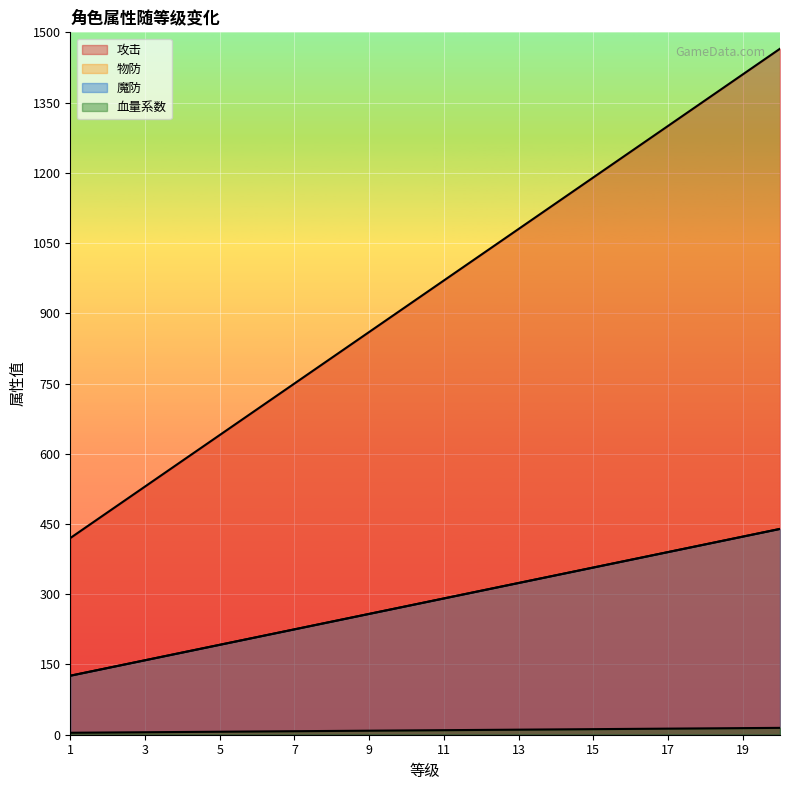

What is the sum of all 物防 values?

5655.0